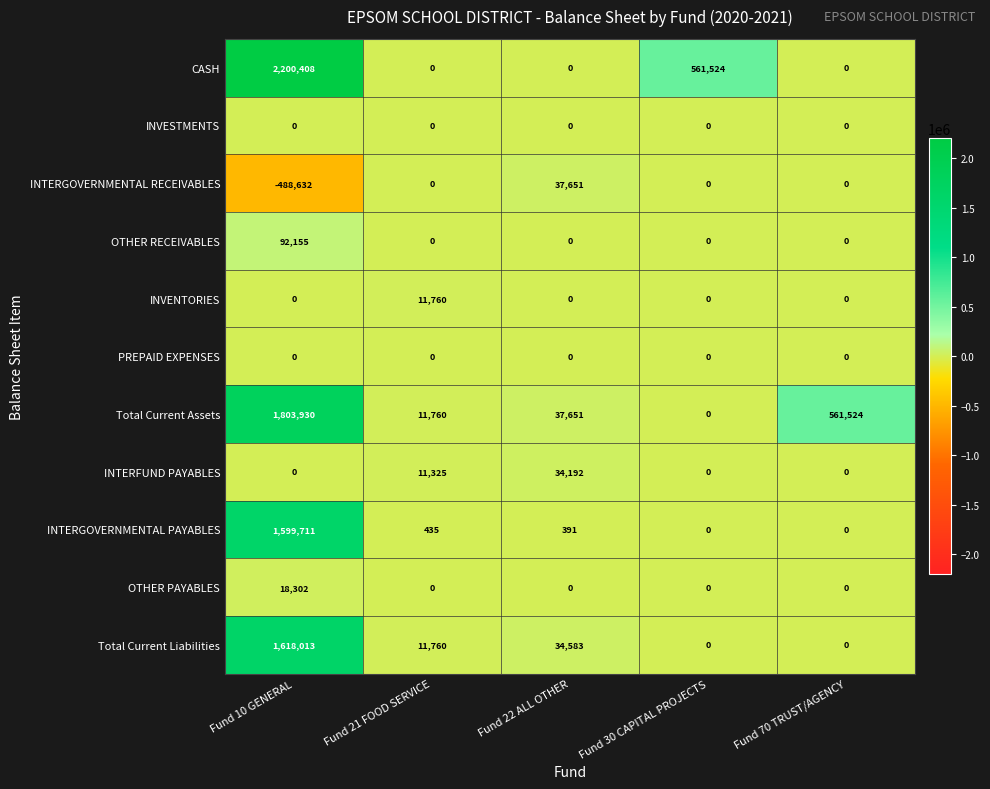

Which series has the largest total across all categories?

CASH